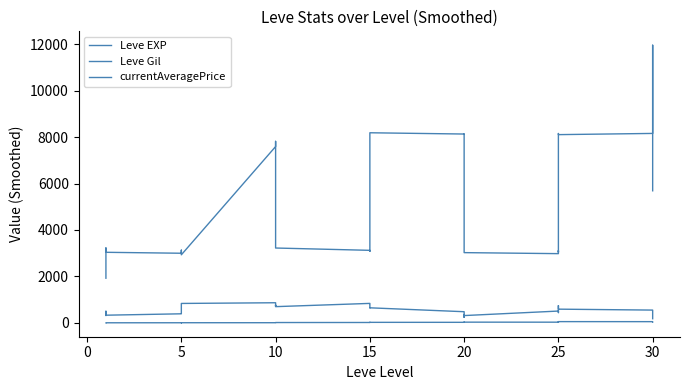

What is the lowest value of the Leve EXP series?

0.8